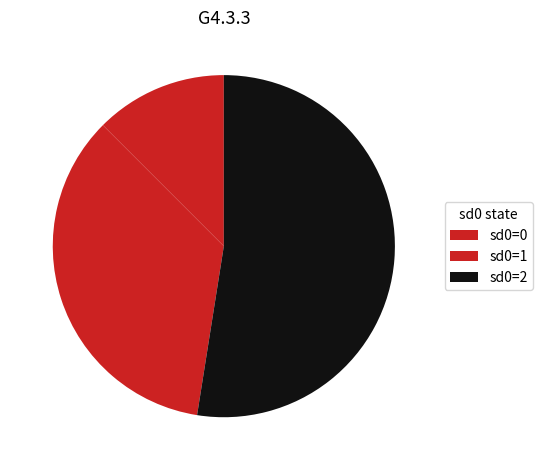

Does any single category account for the majority?

Yes